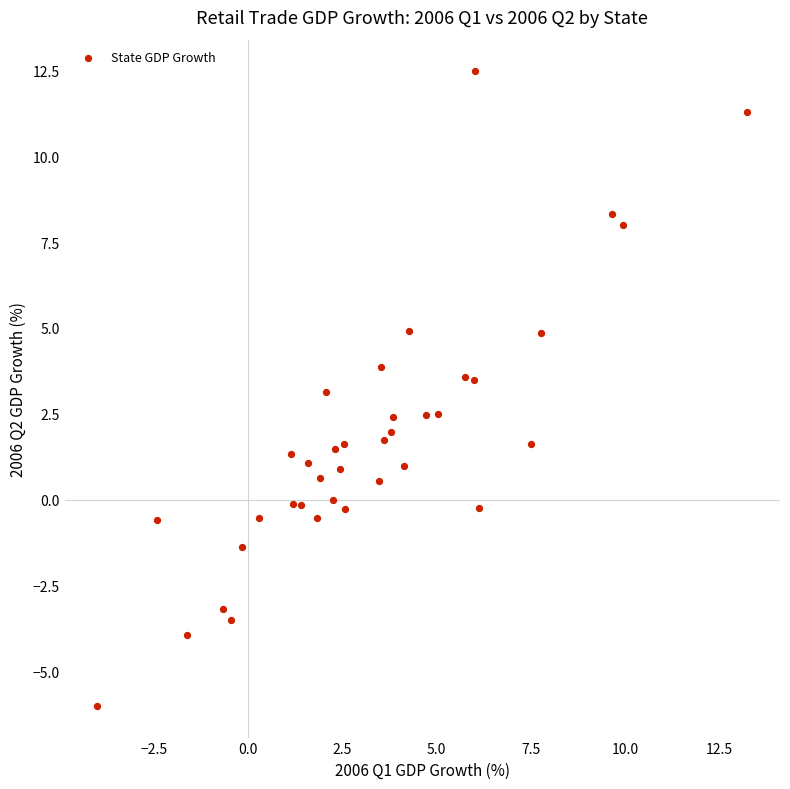

What is the range of X values (max minus min)?

17.3